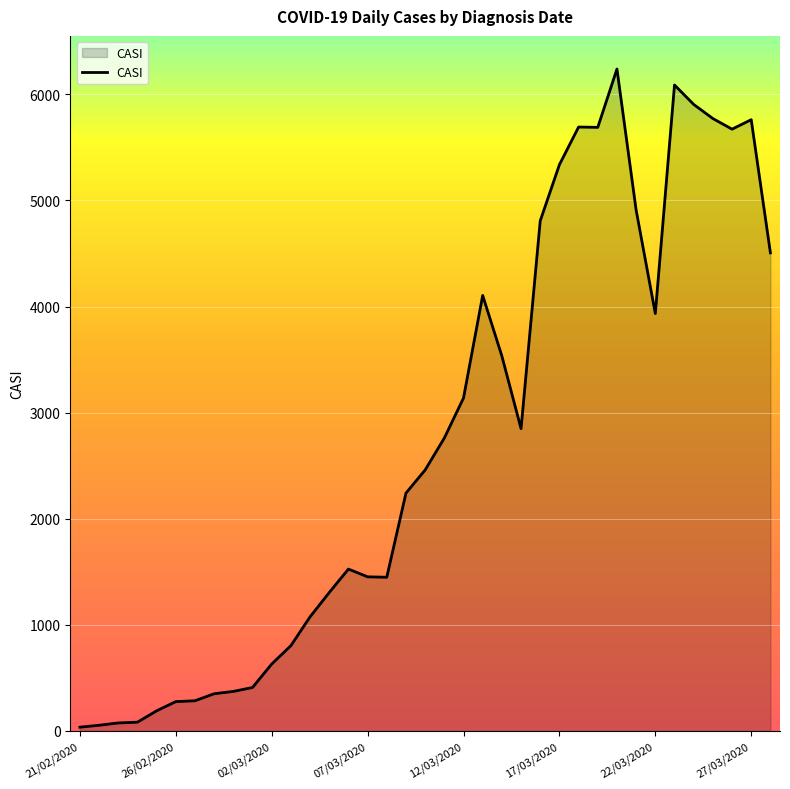

What is the difference between the maximum and minimum values?

6203